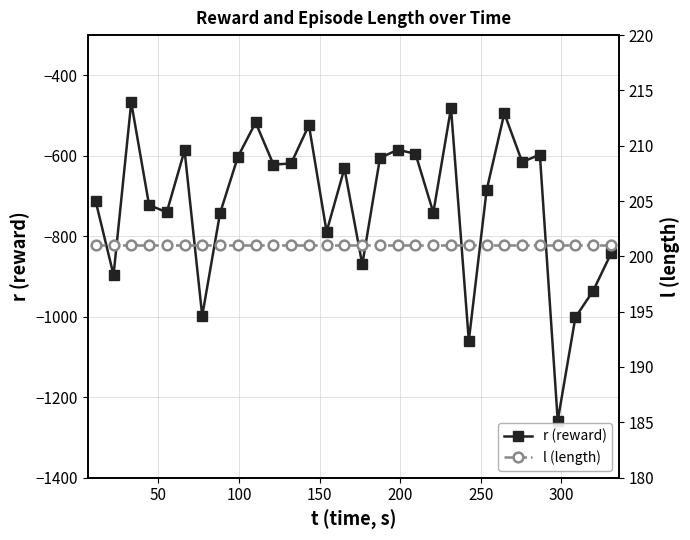

In r (reward), how many points are lower than both neighbors (excluding endpoints)?

10